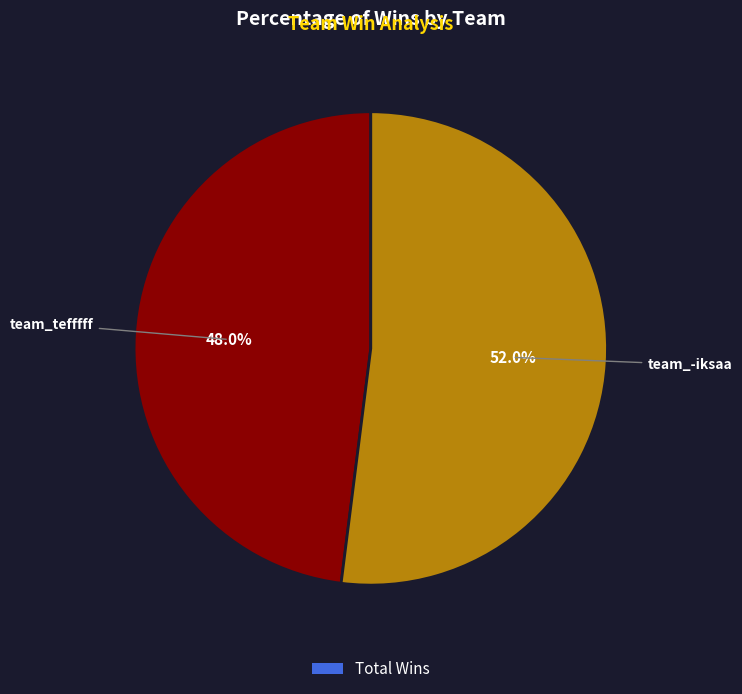

Does any single category account for the majority?

Yes